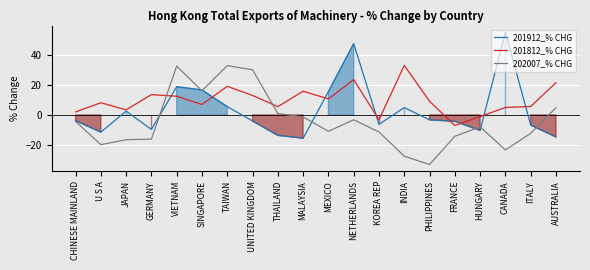

Rank the categories by 202007_% CHG value from lowest to highest.

PHILIPPINES, INDIA, CANADA, U S A, JAPAN, GERMANY, FRANCE, ITALY, KOREA REP, MEXICO, HUNGARY, CHINESE MAINLAND, NETHERLANDS, MALAYSIA, THAILAND, AUSTRALIA, SINGAPORE, UNITED KINGDOM, VIETNAM, TAIWAN